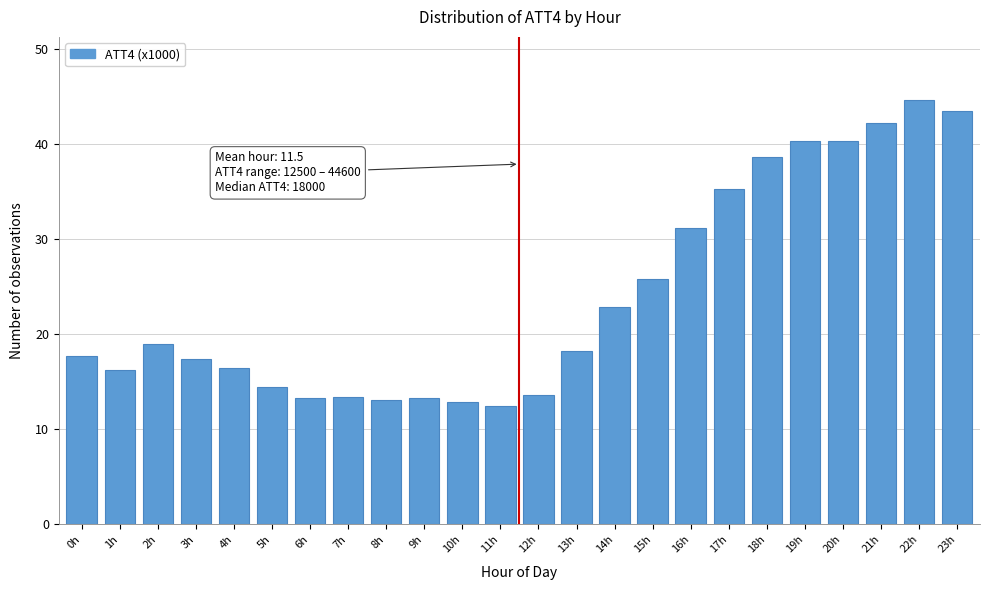

At which category does the chart reach its peak across all series?

22h